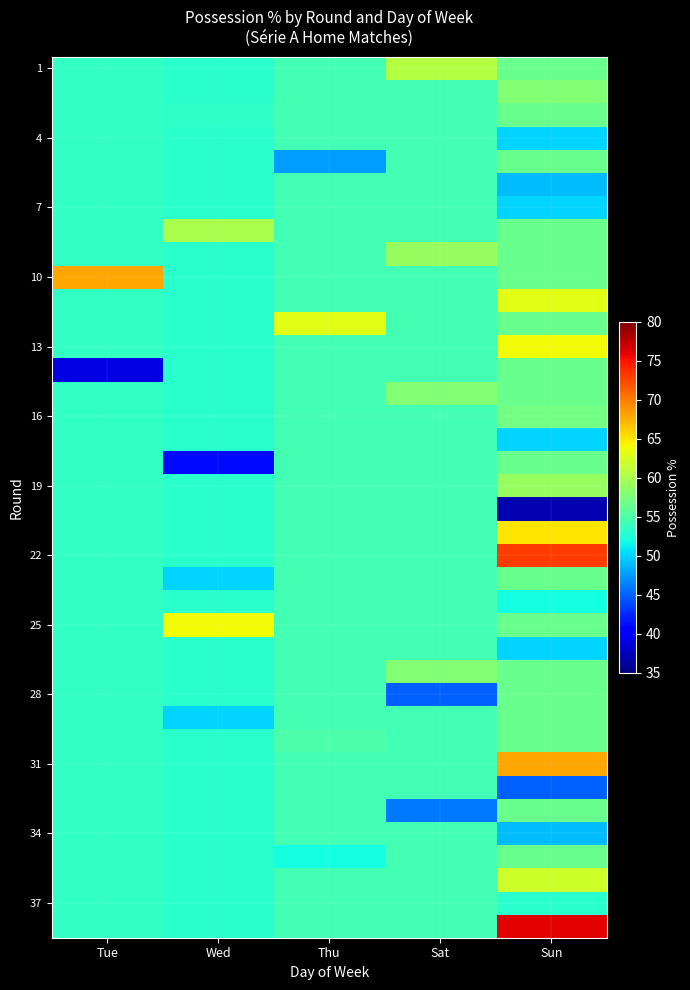

Which category has the highest value across all series?

Sun